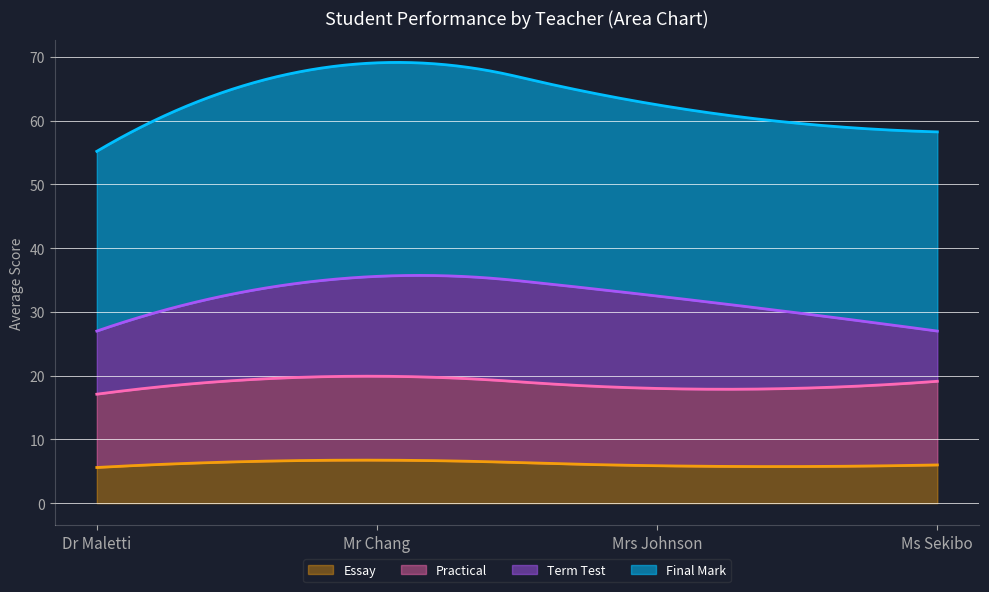

How many lines are shown in the chart?

4